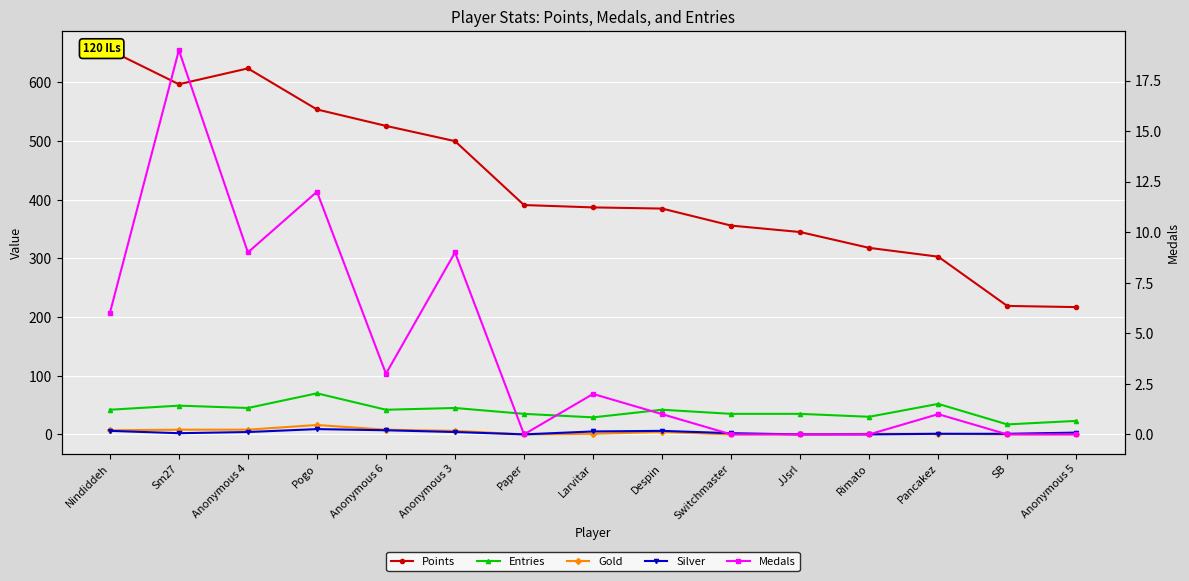

The value of Entries at Paper is 14. True or false?

False